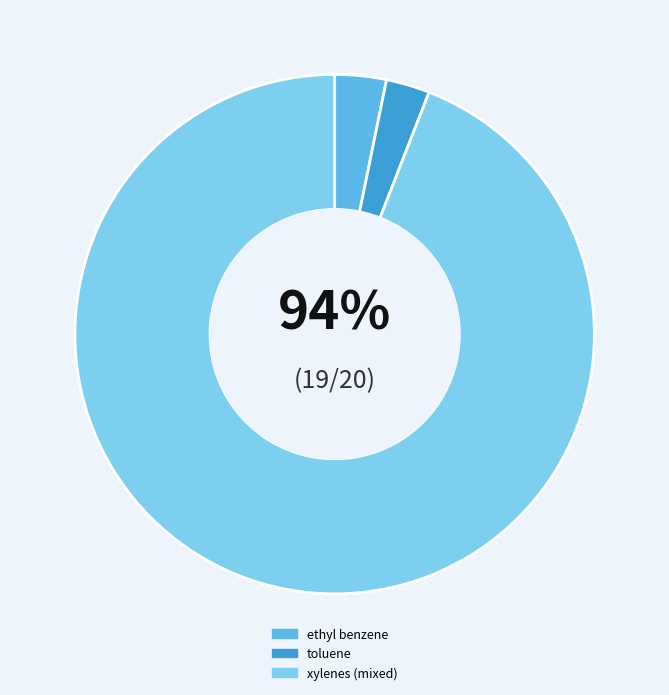

Does xylenes (mixed) represent more than half of the total?

Yes